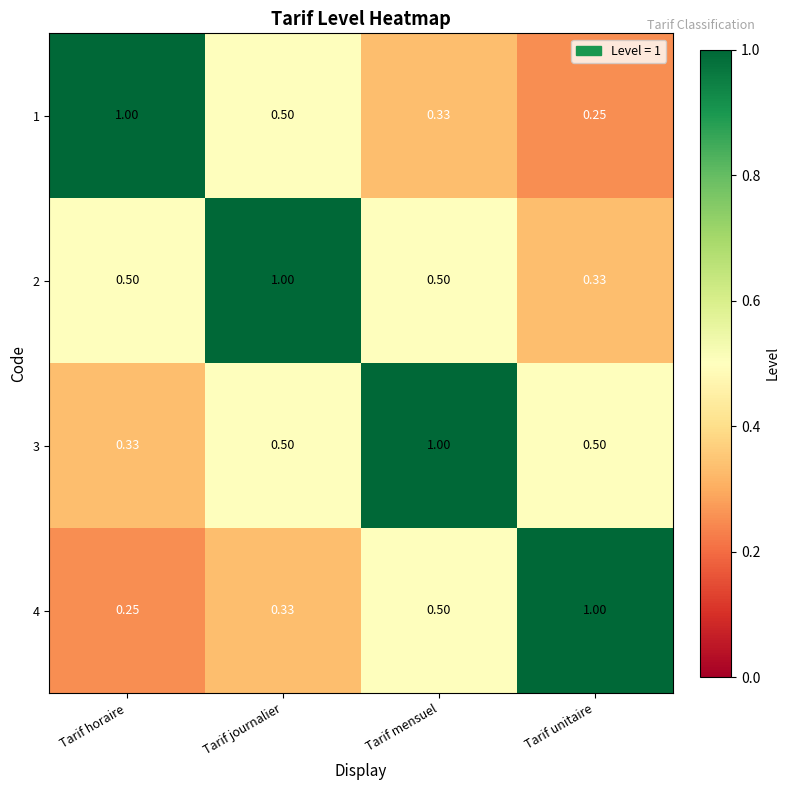

Is the value of 1 at Tarif journalier greater than the value of 3 at Tarif horaire?

Yes